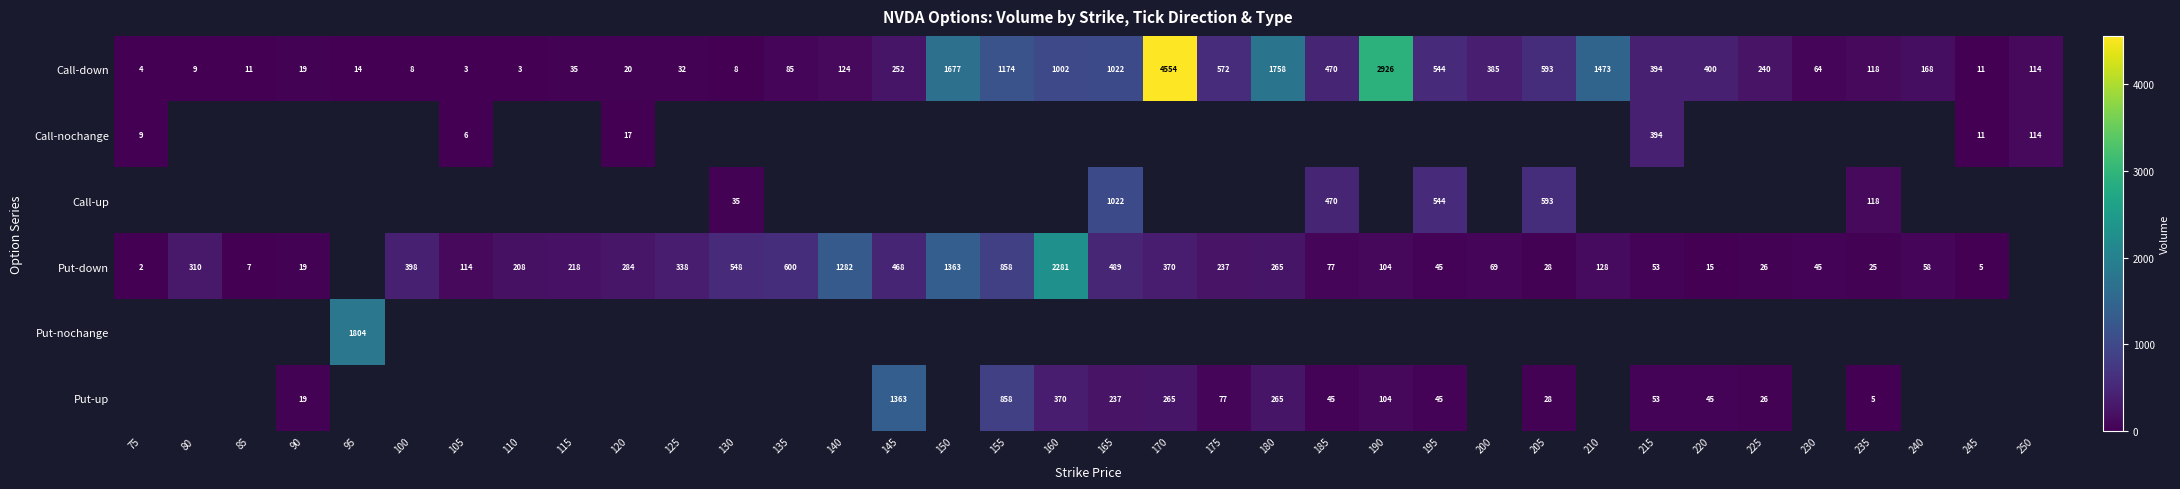

Between 155 and 145, which is larger?

155